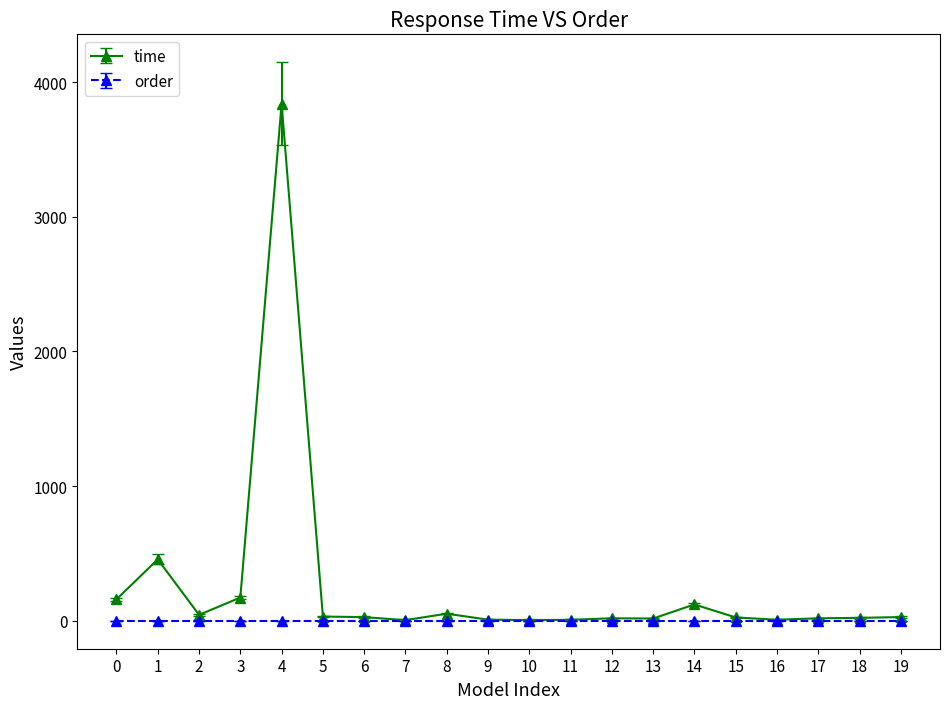

Does the chart have visible grid lines?

No